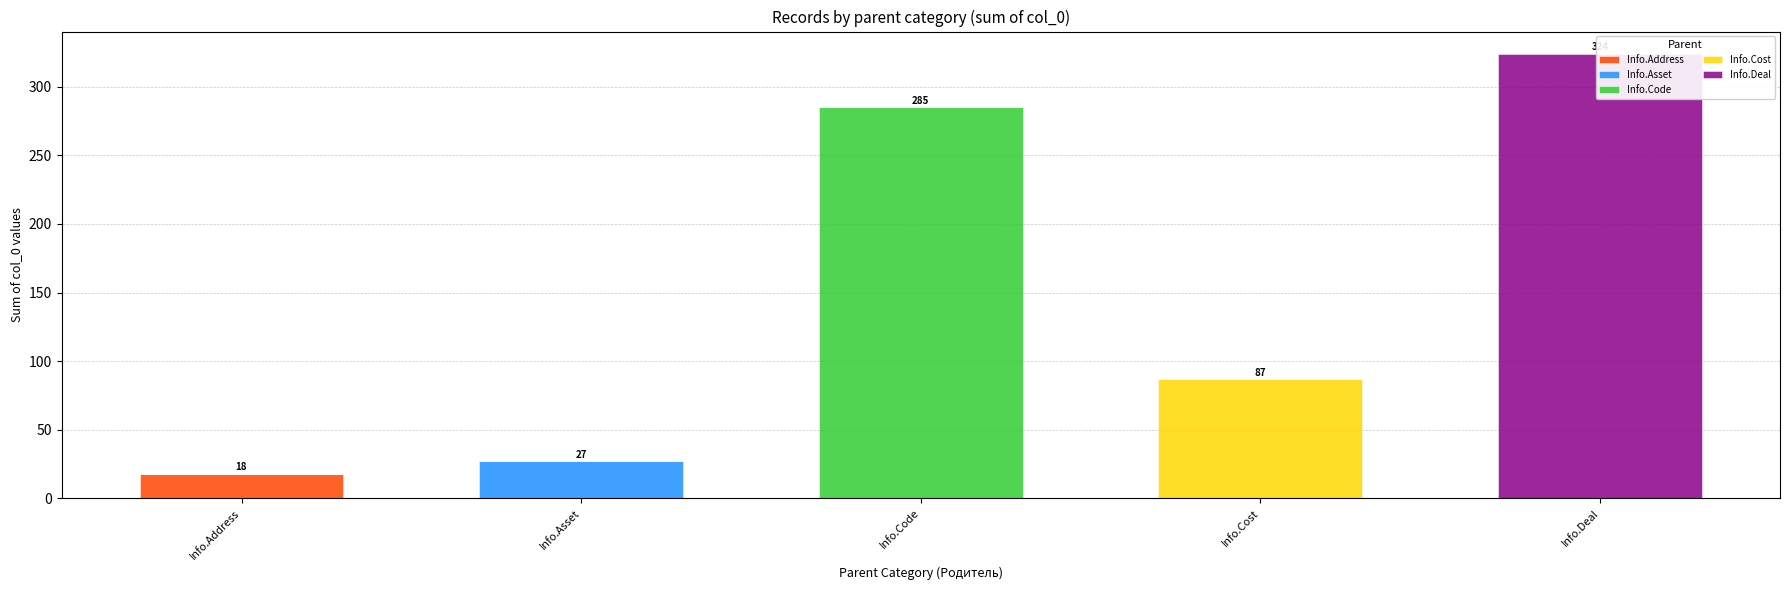

Reading right to left, list all the values displayed in this chart.

Info.Address: Info.Deal=0	Info.Cost=0	Info.Code=0	Info.Asset=0	Info.Address=18
Info.Asset: Info.Deal=0	Info.Cost=0	Info.Code=0	Info.Asset=27	Info.Address=0
Info.Code: Info.Deal=0	Info.Cost=0	Info.Code=285	Info.Asset=0	Info.Address=0
Info.Cost: Info.Deal=0	Info.Cost=87	Info.Code=0	Info.Asset=0	Info.Address=0
Info.Deal: Info.Deal=324	Info.Cost=0	Info.Code=0	Info.Asset=0	Info.Address=0